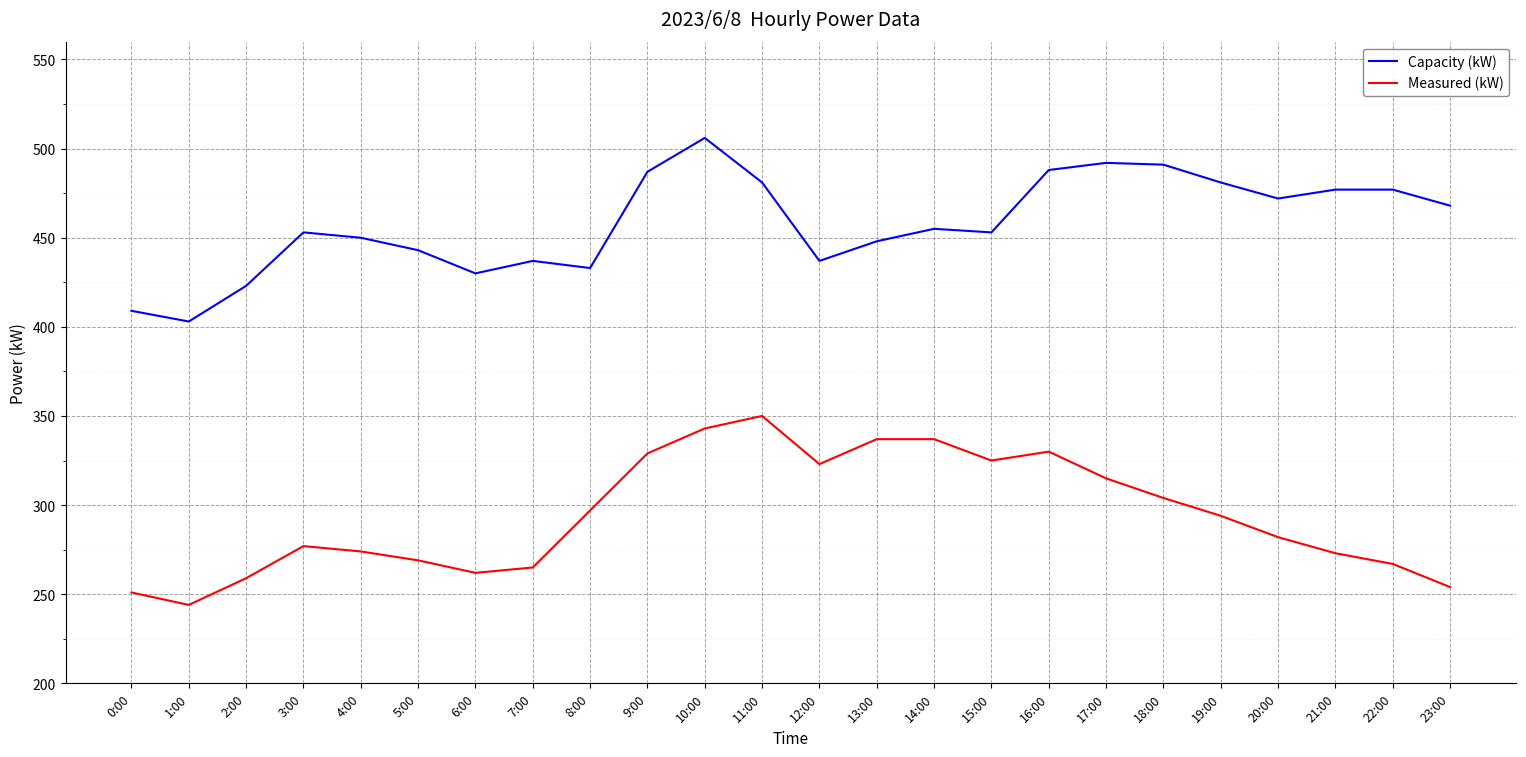

What is the difference between the maximum and minimum values in the Measured (kW) series?

106